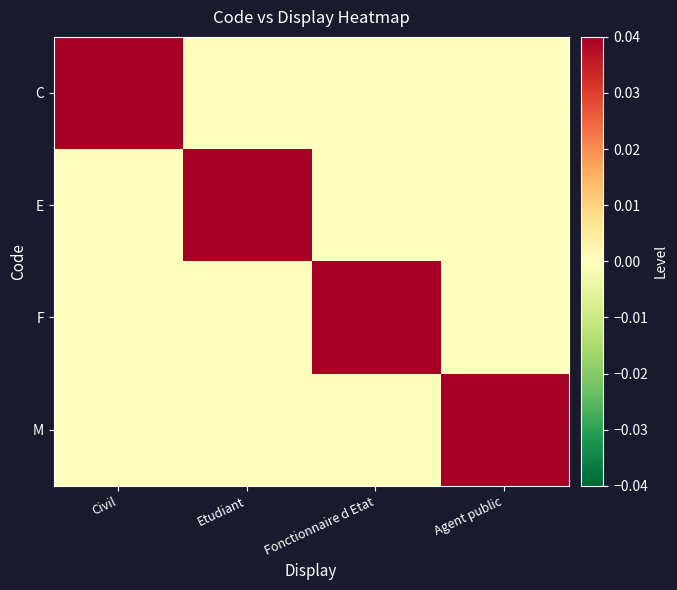

Between Agent public and Civil, which is larger?

Civil